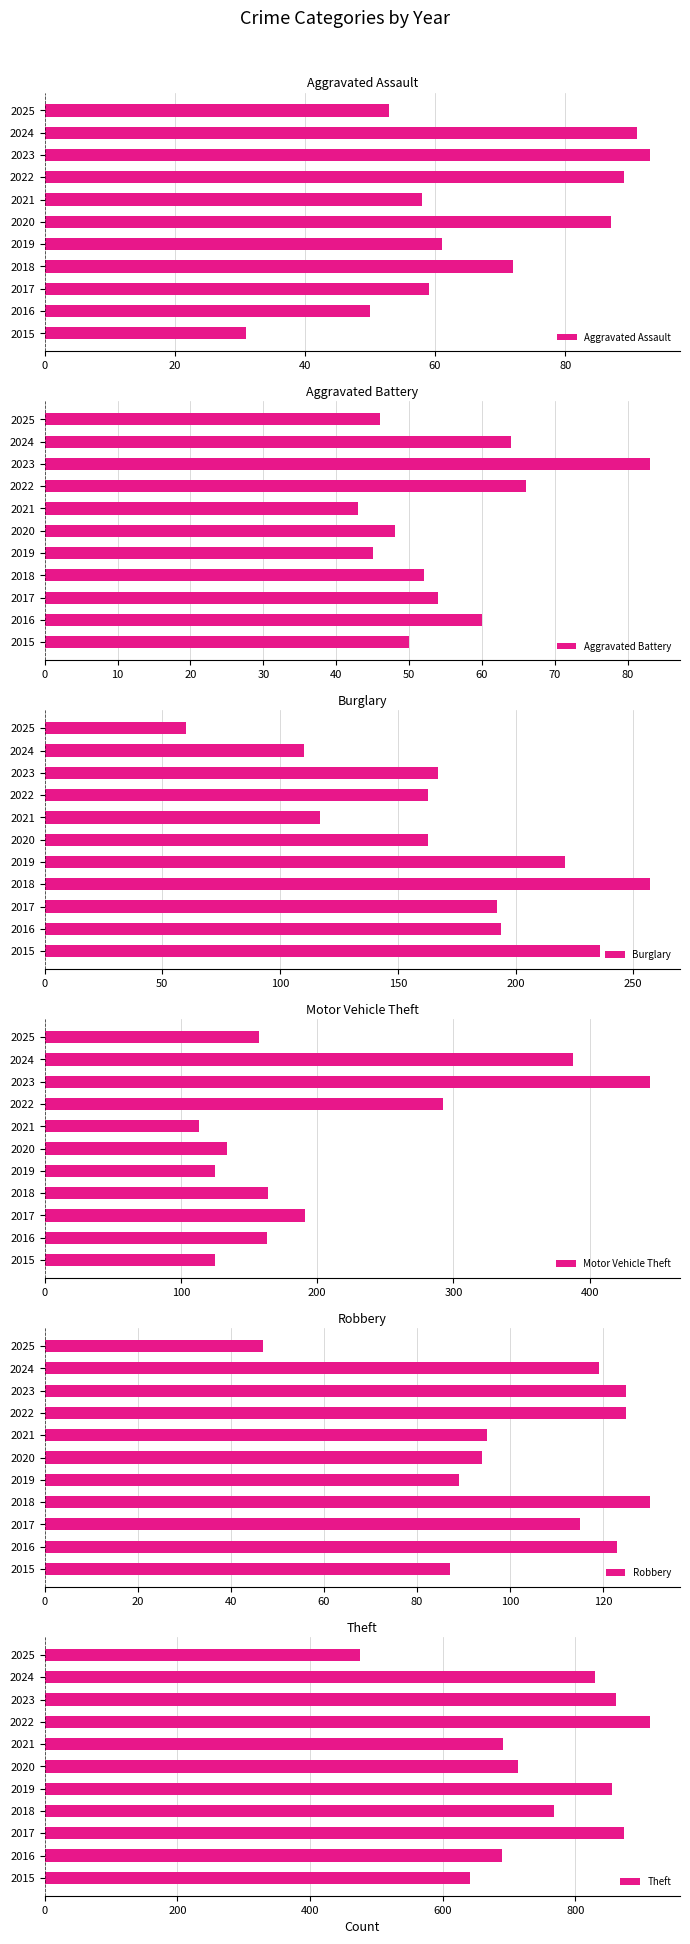

Where is Aggravated Assault nearest to the value 62?

2019